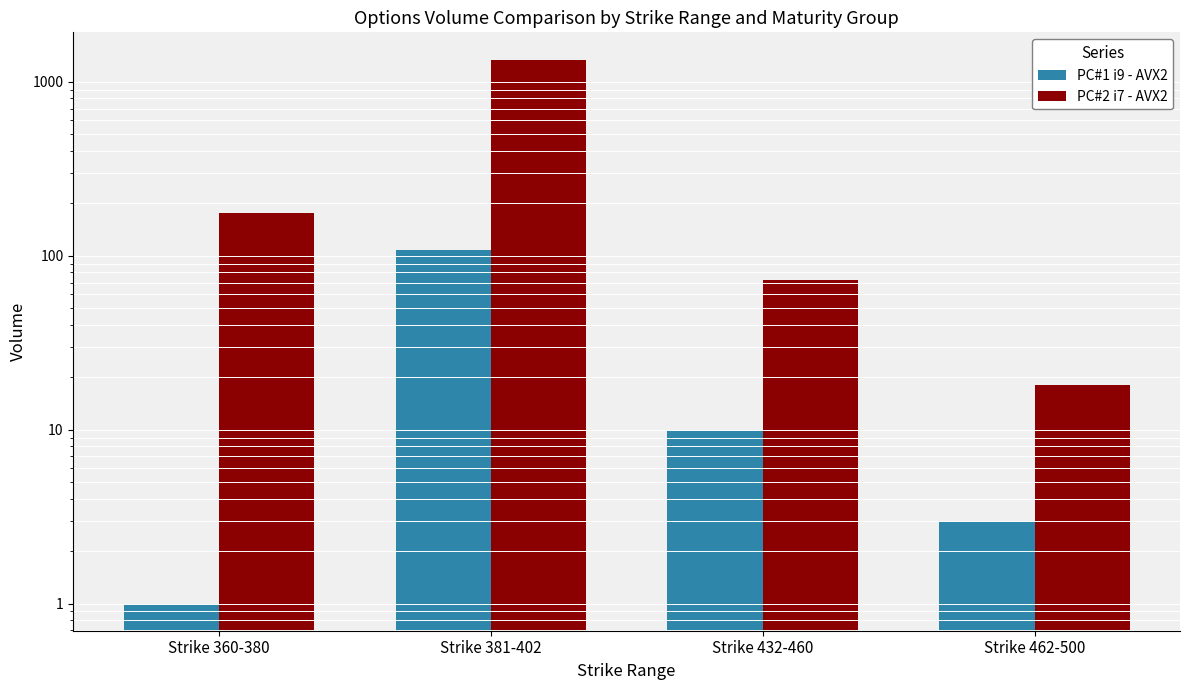

What are all the series names shown in the legend?

PC#1 i9 - AVX2, PC#2 i7 - AVX2